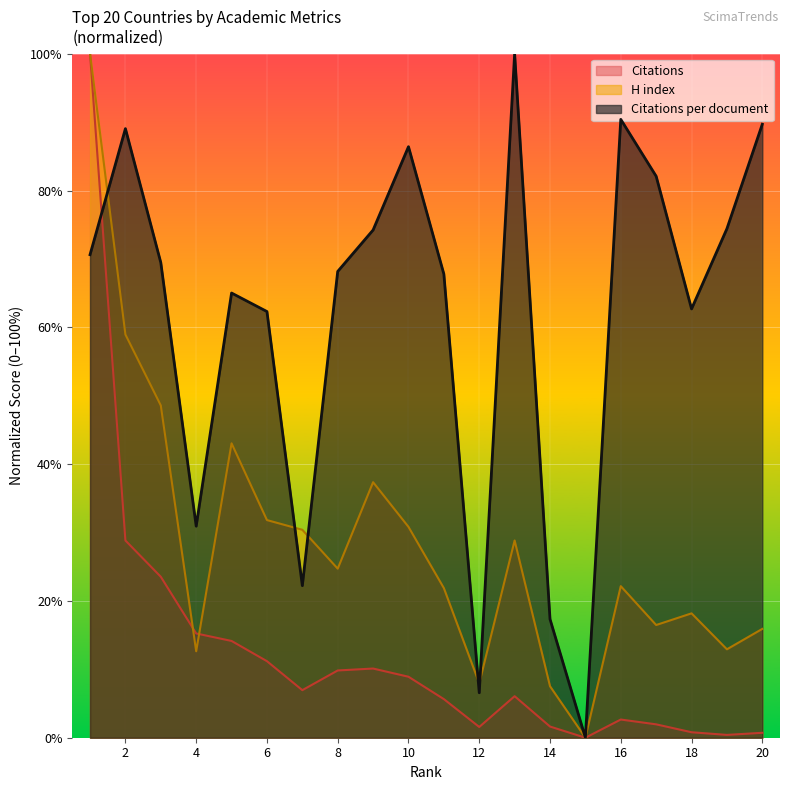

How many lines are shown in the chart?

3